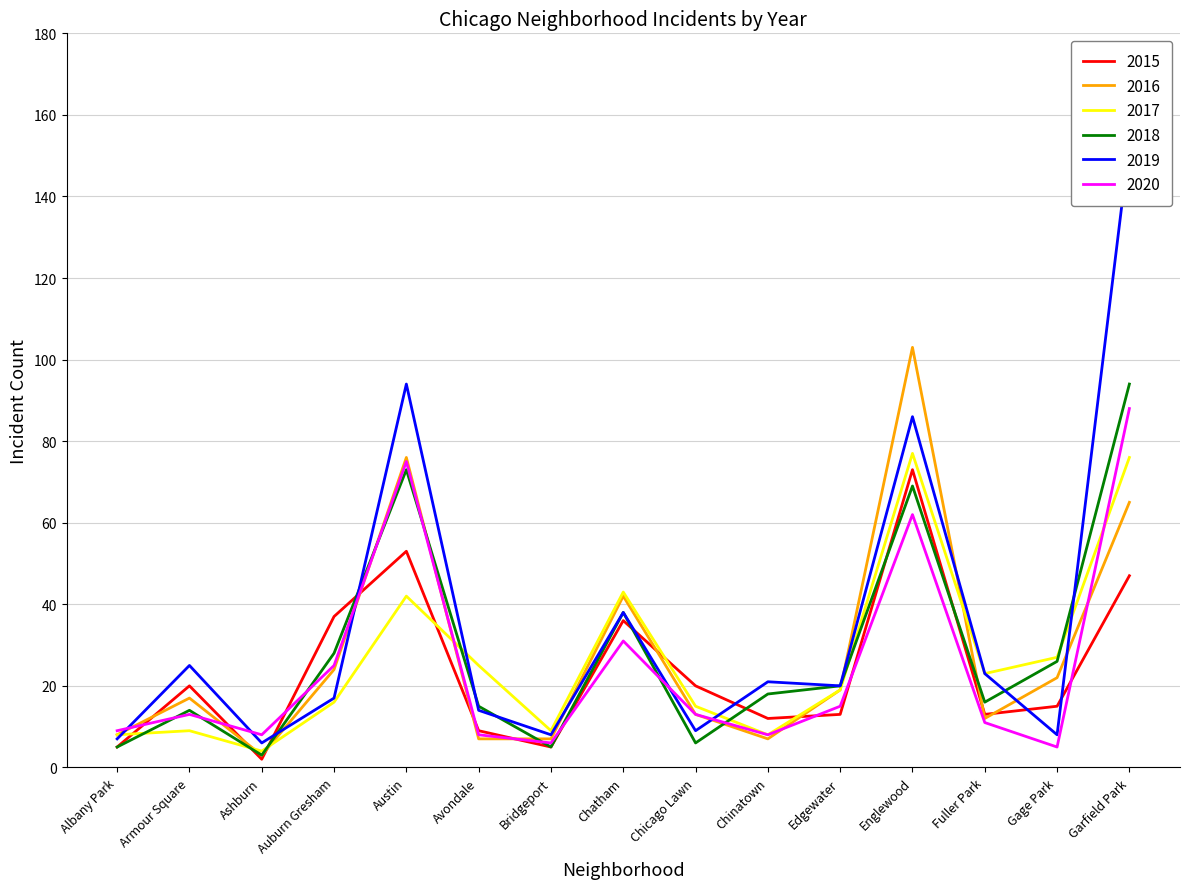

List the series in order of their peak value, lowest first.

2015, 2017, 2020, 2018, 2016, 2019